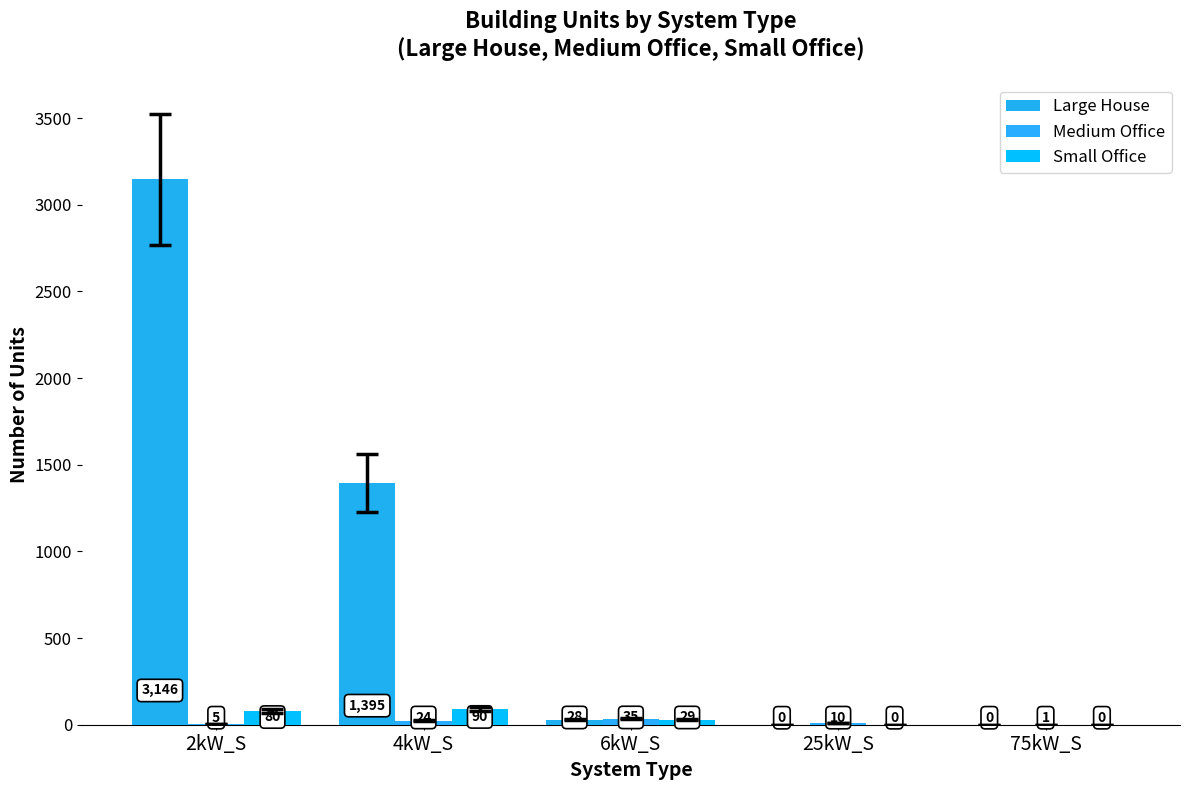

Is the value of Medium Office at 75kW_S greater than the value of Small Office at 2kW_S?

No